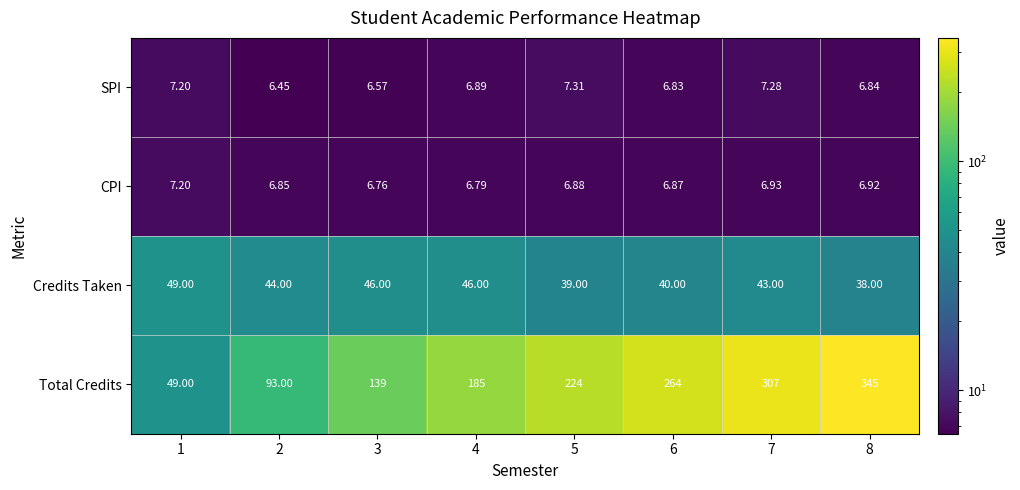

Which series has the largest range (max minus min)?

Total Credits